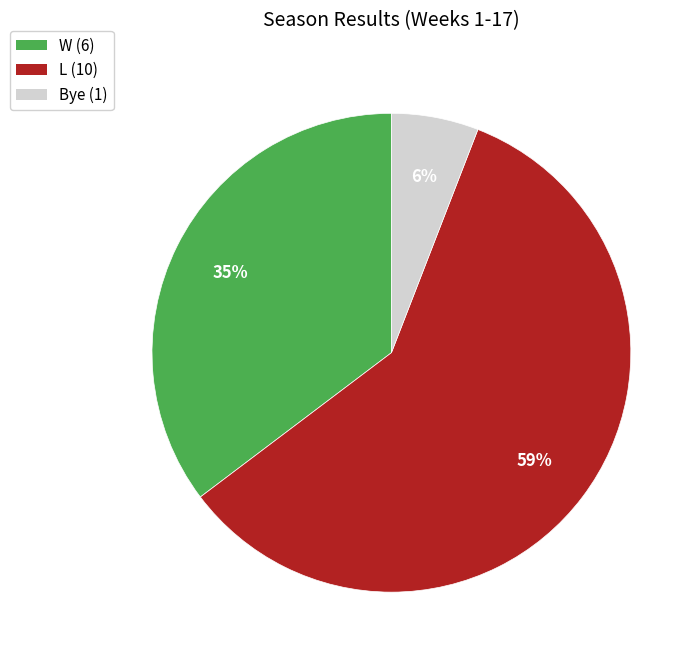

To the nearest percent, what is the combined percentage of Bye and W?

41%